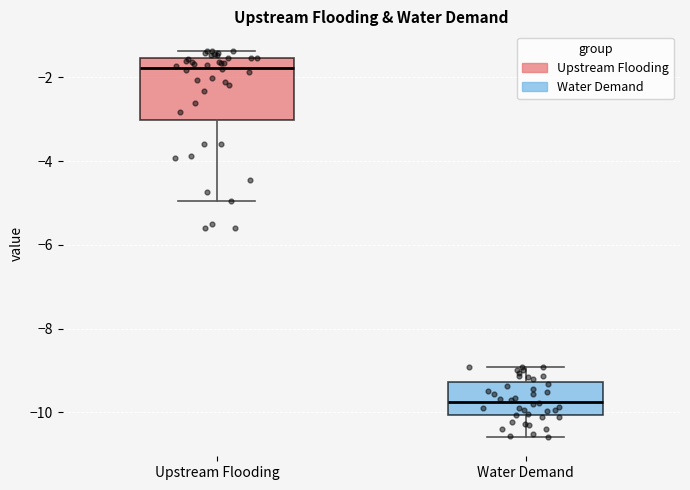

Which box has the highest median line?

Upstream Flooding